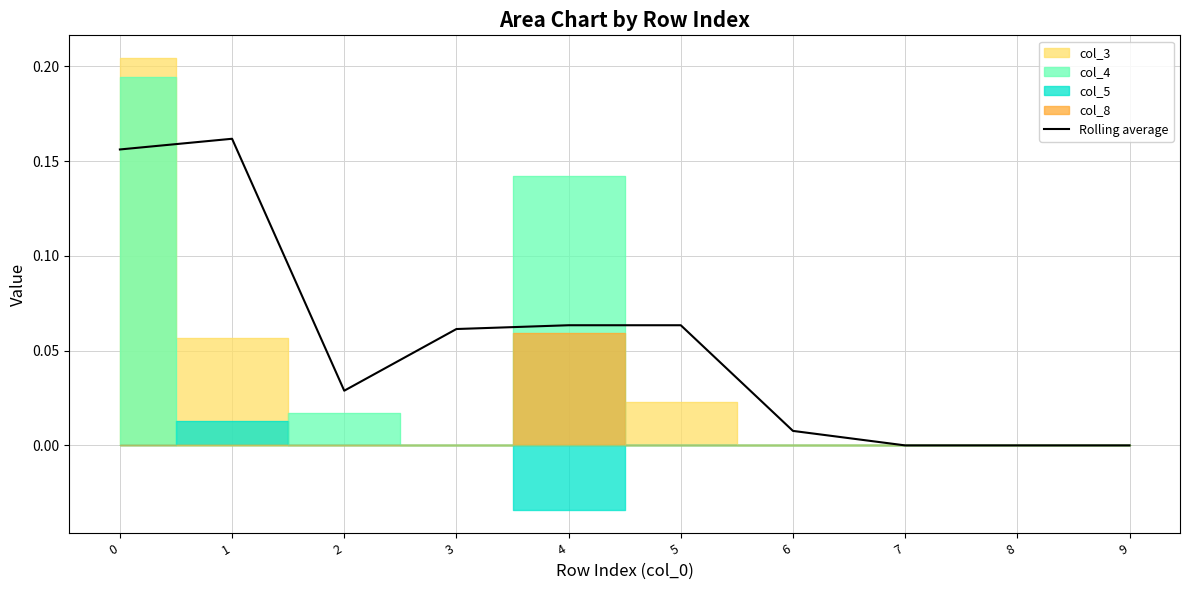

How many interior local valleys (lower than both neighbors) does the data have?

1